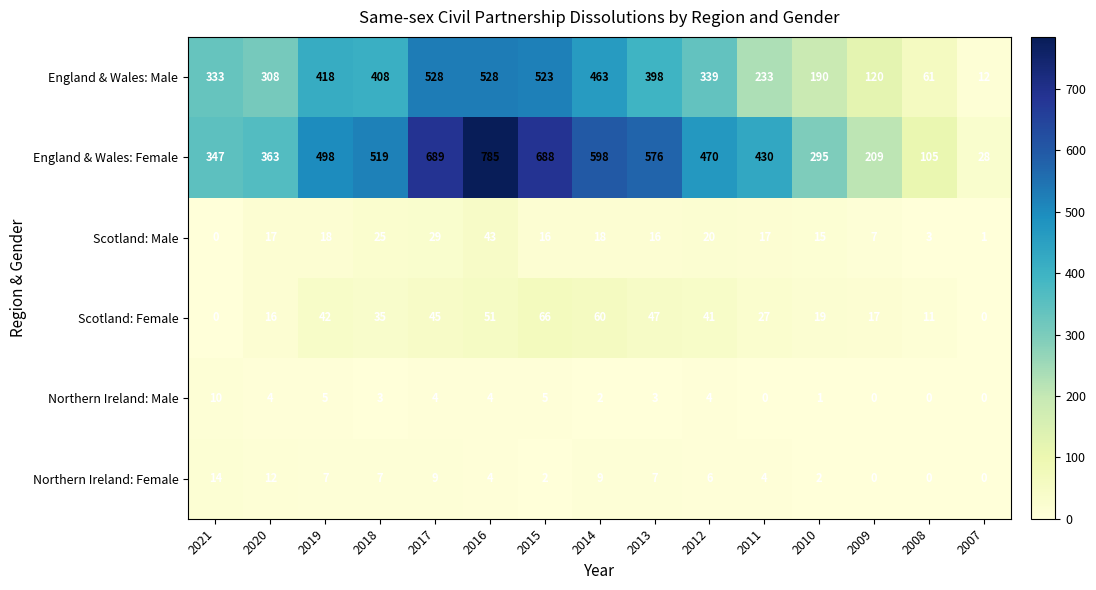

What is the average value of the Scotland: Female series?

32